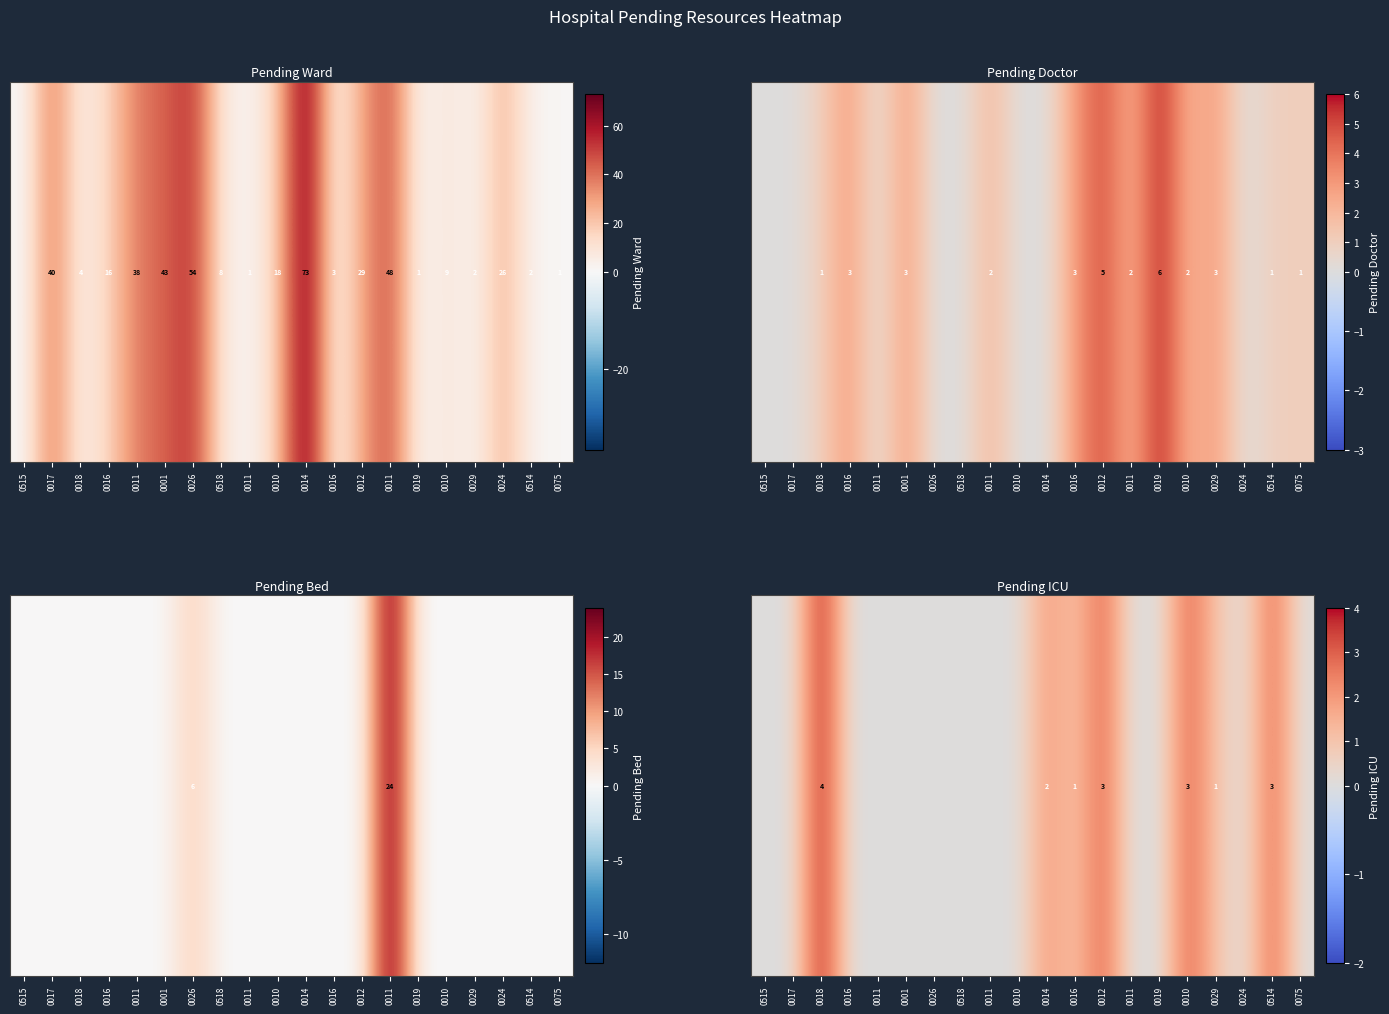

Count the number of data series in this chart.

1